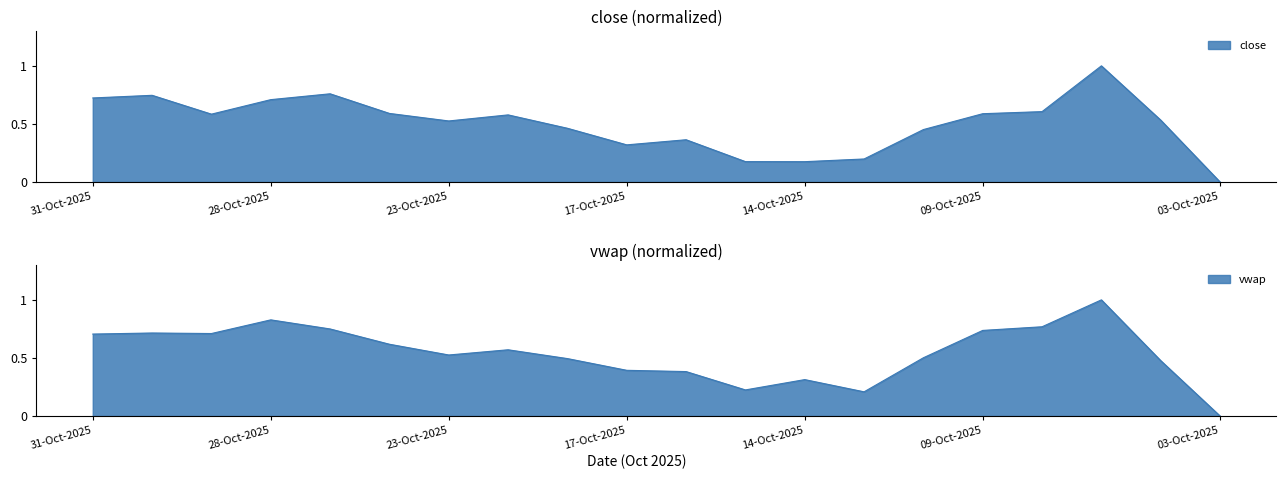

Which series has the widest spread of values?

close